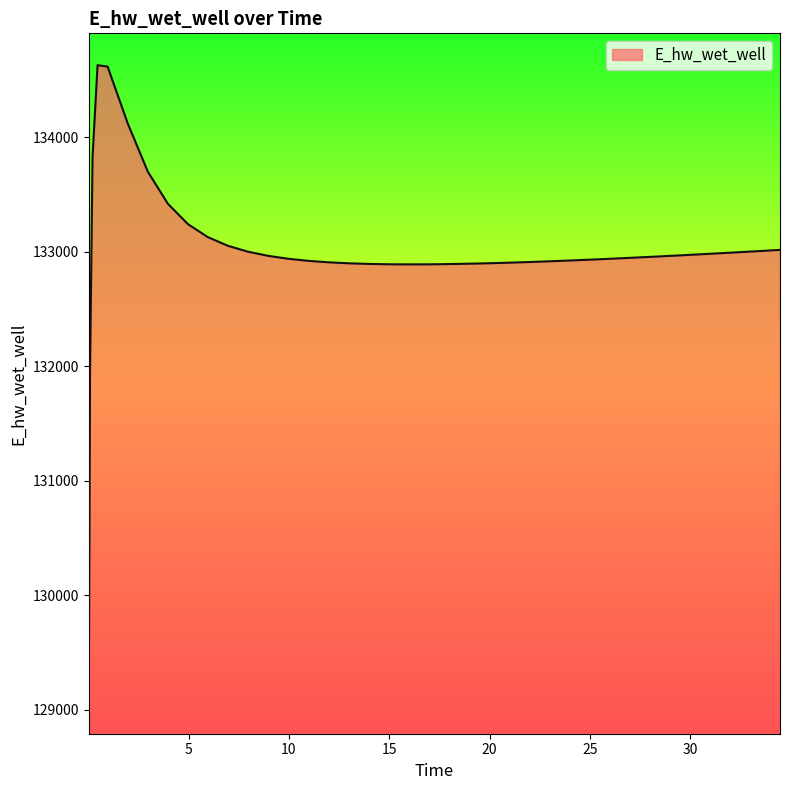

What is the difference between the maximum and minimum values?

5557.7